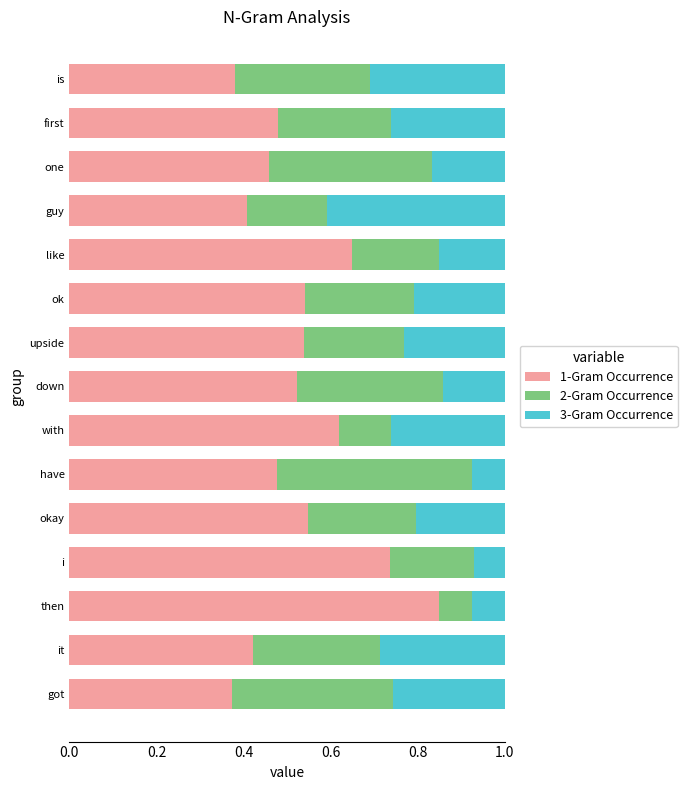

At which label does 1-Gram Occurrence reach its peak?

then